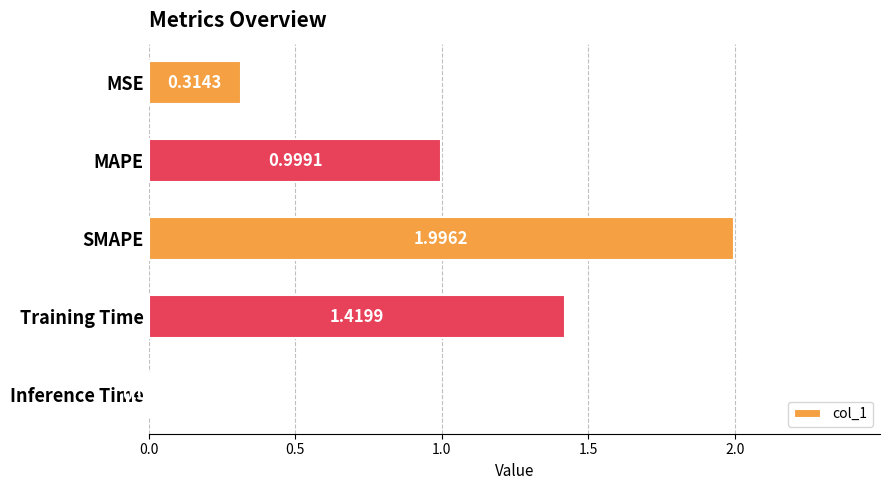

Which label corresponds to the largest value in the chart?

SMAPE